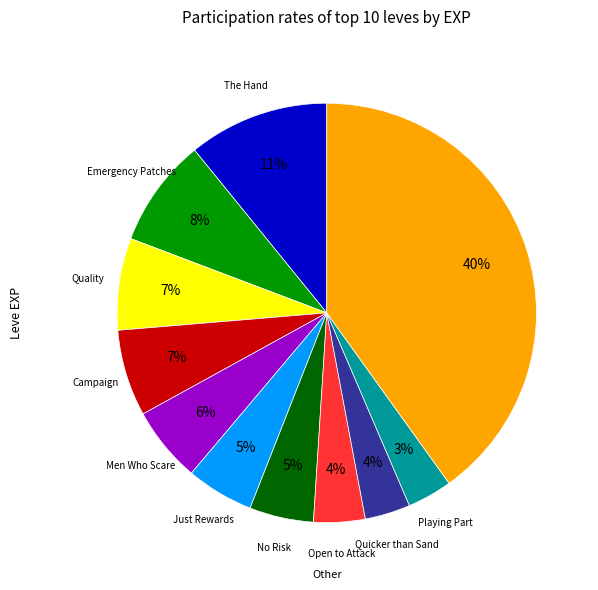

How many slices are in this pie chart?

11